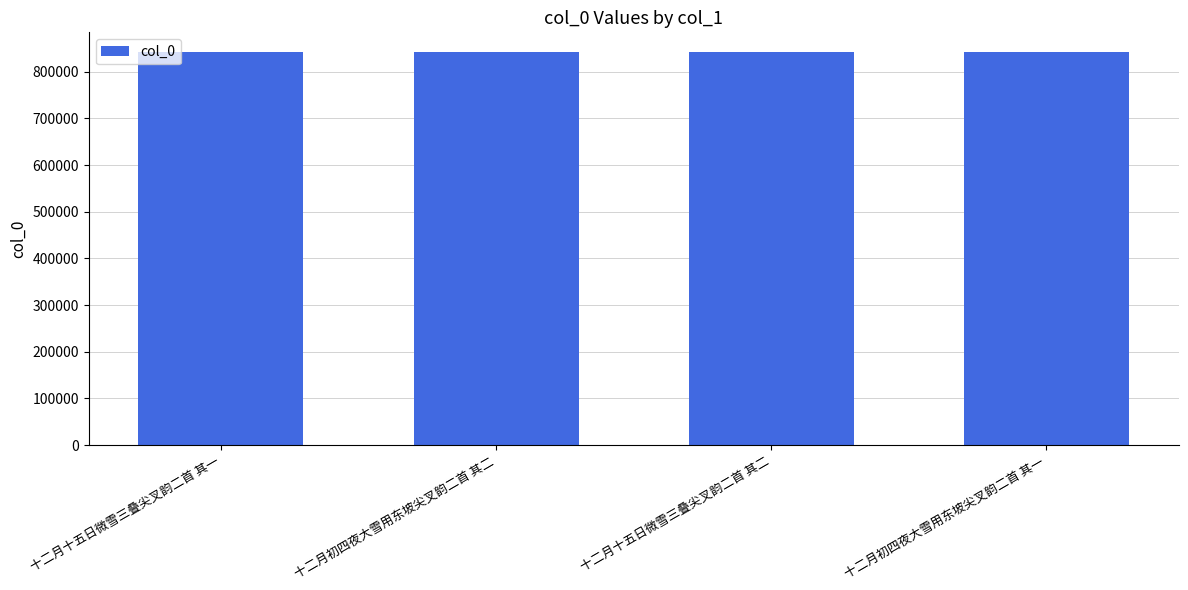

What value does the data have at 十二月十五日微雪三叠尖叉韵二首 其二, to the nearest 50?

842000